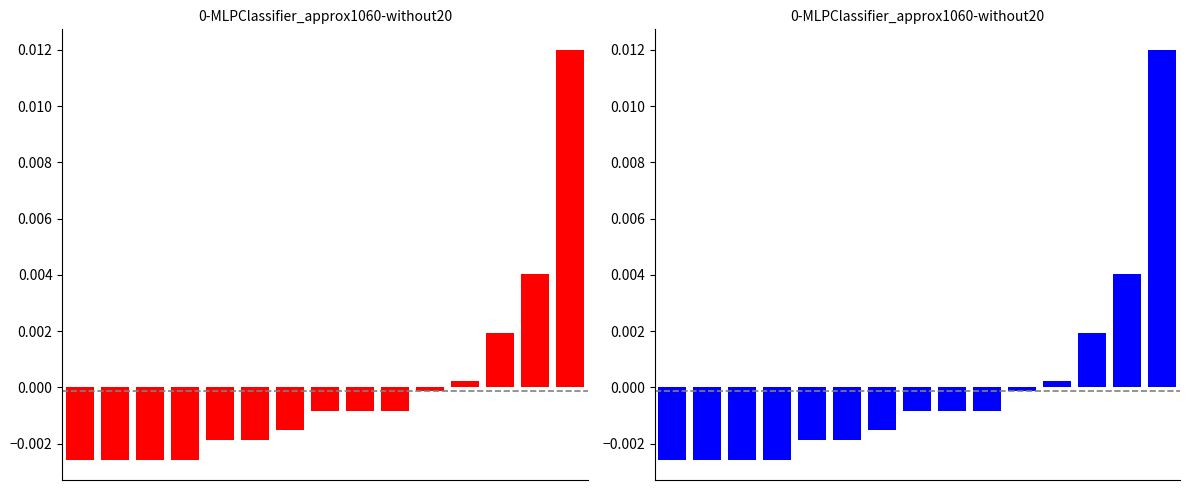

Which series has the widest spread of values?

得分(red)